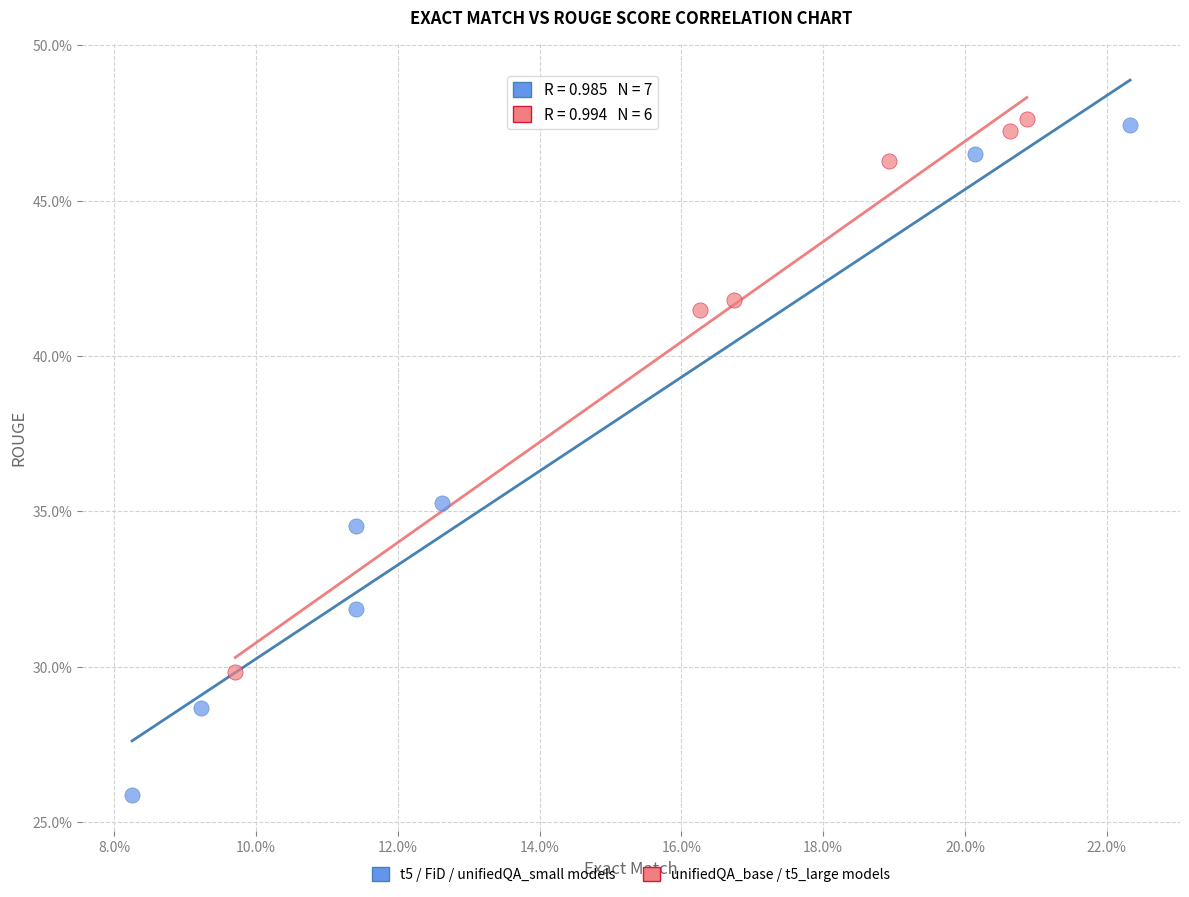

Which series reaches the minimum Y coordinate?

t5 / FiD / unifiedQA_small models